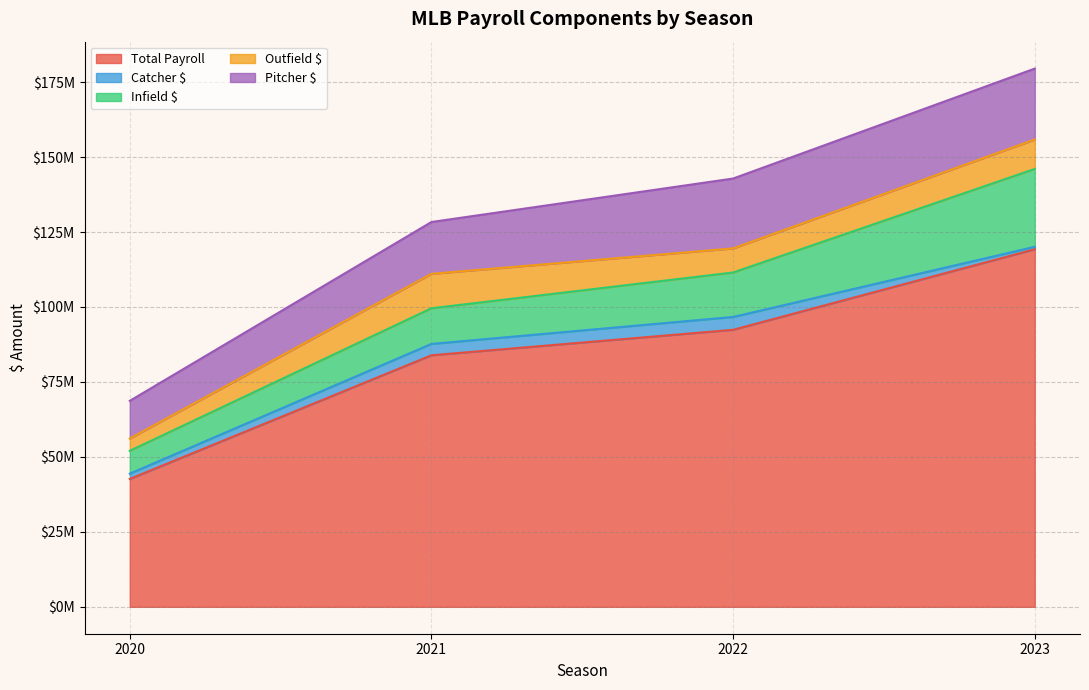

Is the value of Infield $ at 12 greater than the value of Total Payroll at 7?

No